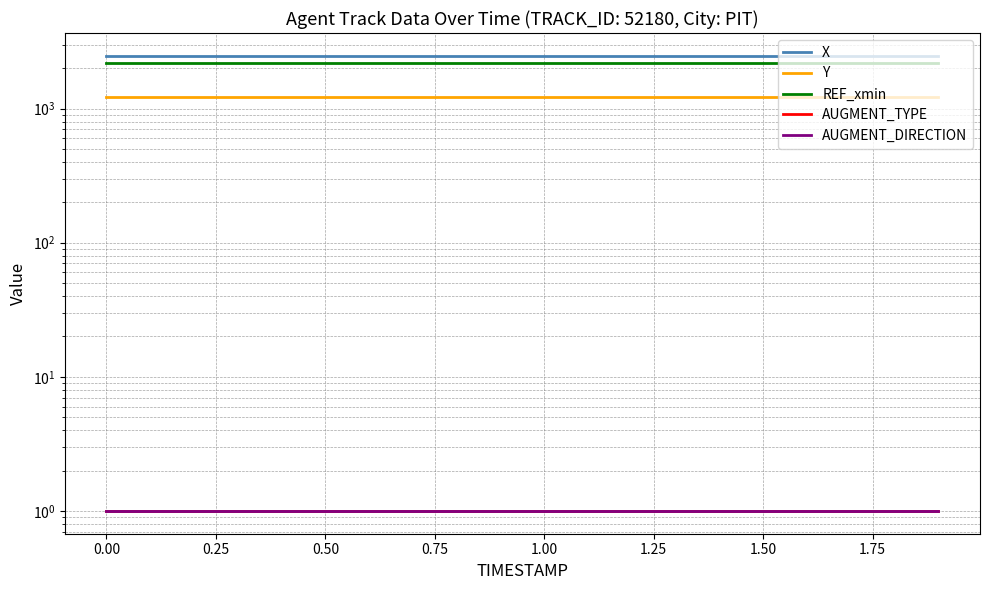

What are all the series names shown in the legend?

X, Y, REF_xmin, AUGMENT_TYPE, AUGMENT_DIRECTION